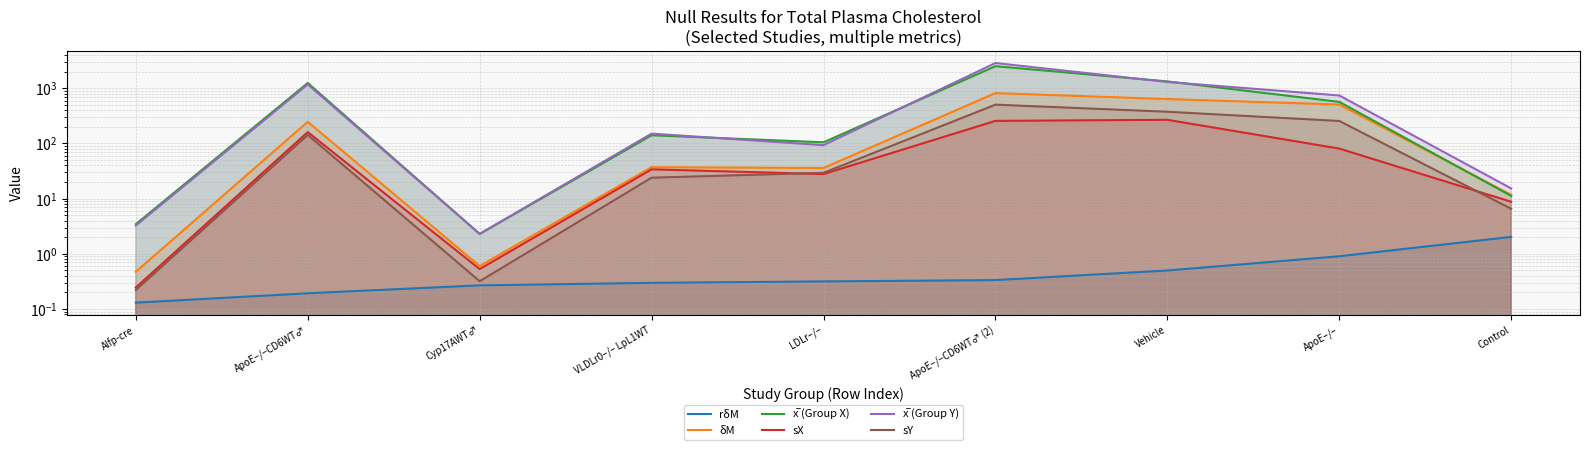

At which label is x̅ (Group X) closest to 1260?

ApoE−/−CD6WT♂